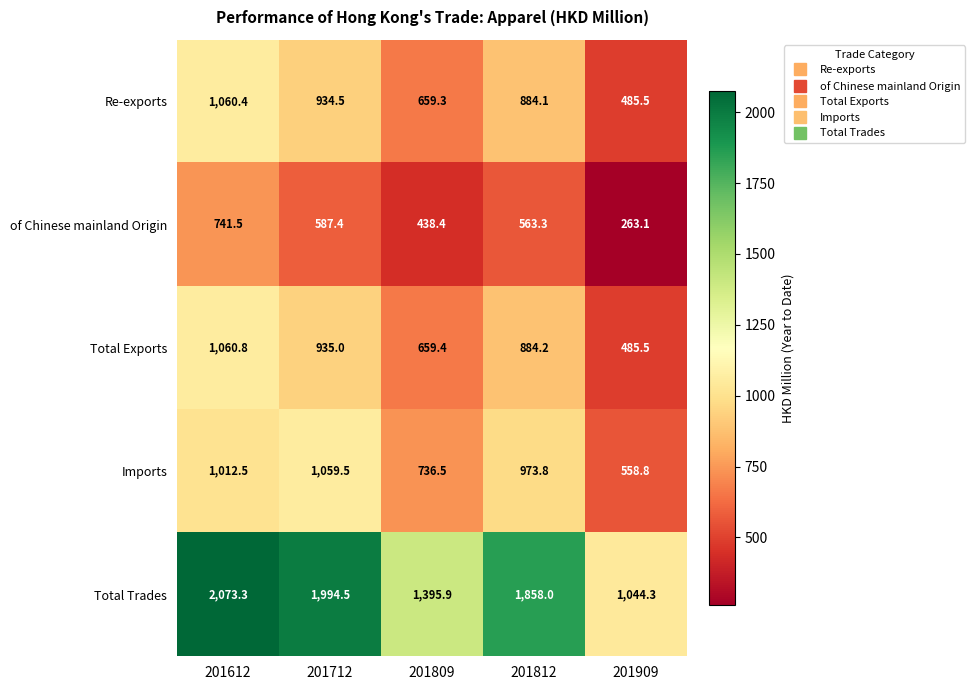

What is the total value across all series at 201712?

5510.9